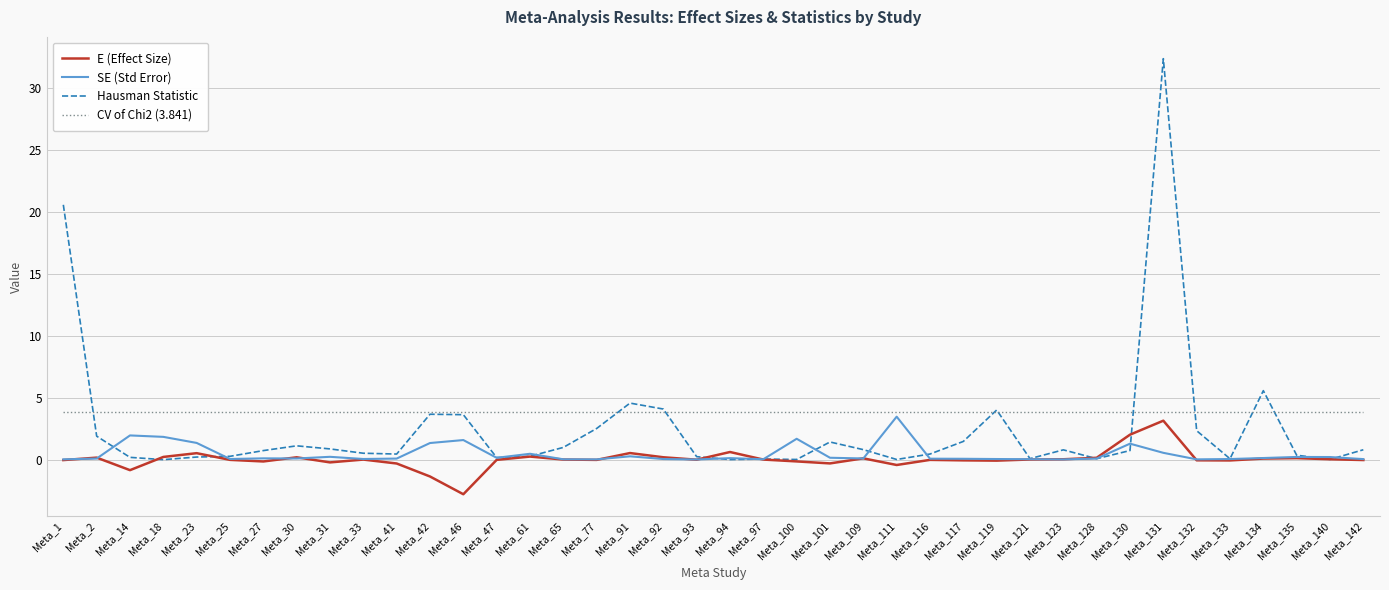

Between Meta_130 and Meta_131, which series saw the biggest shift?

Hausman Statistic